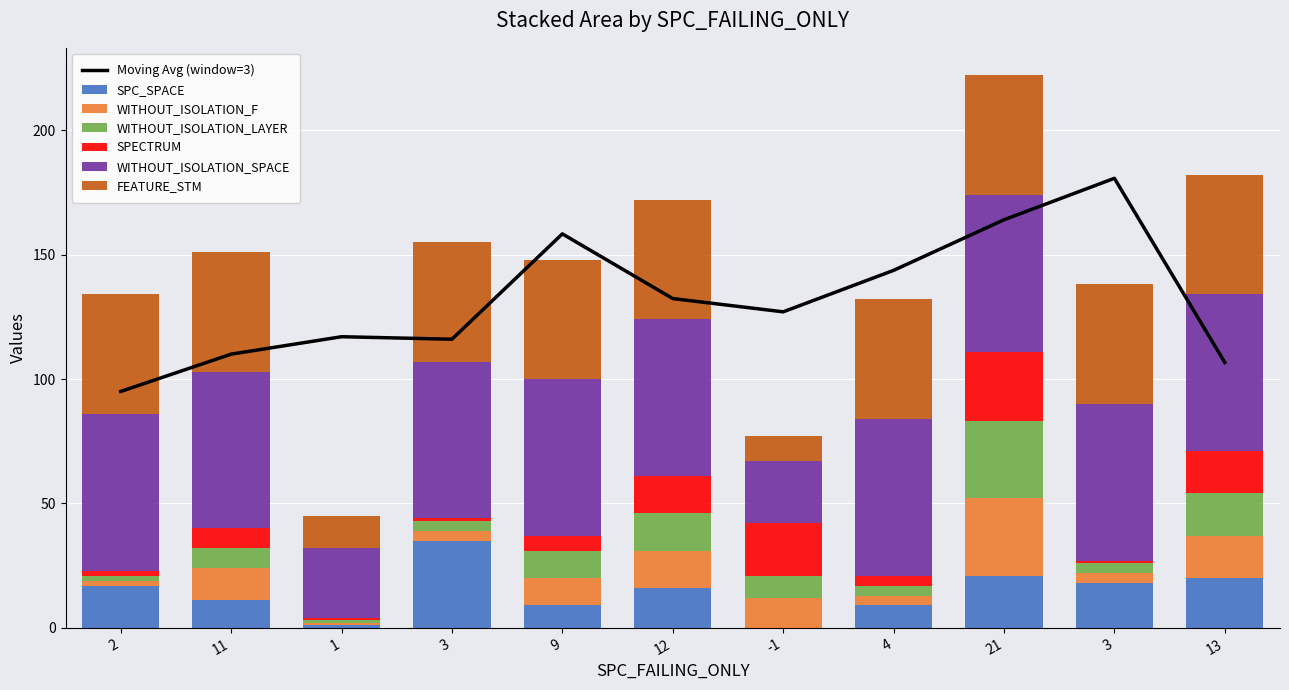

How many data points in FEATURE_STM are less than 48?

2